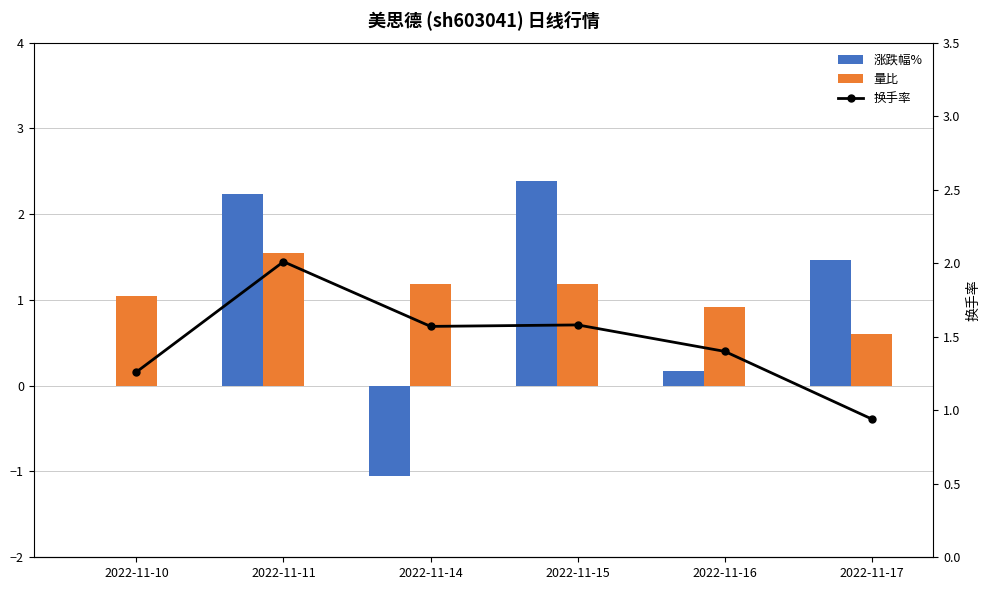

At which label does 涨跌幅% first exceed 1?

2022-11-11